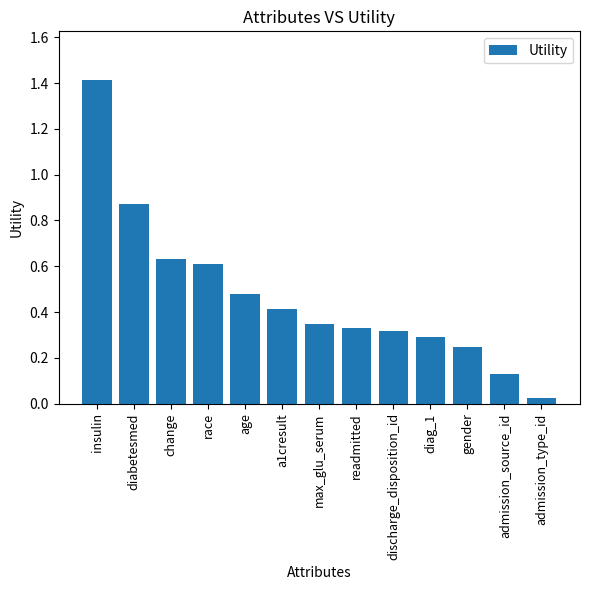

What is the change in value from insulin to change?

-0.8